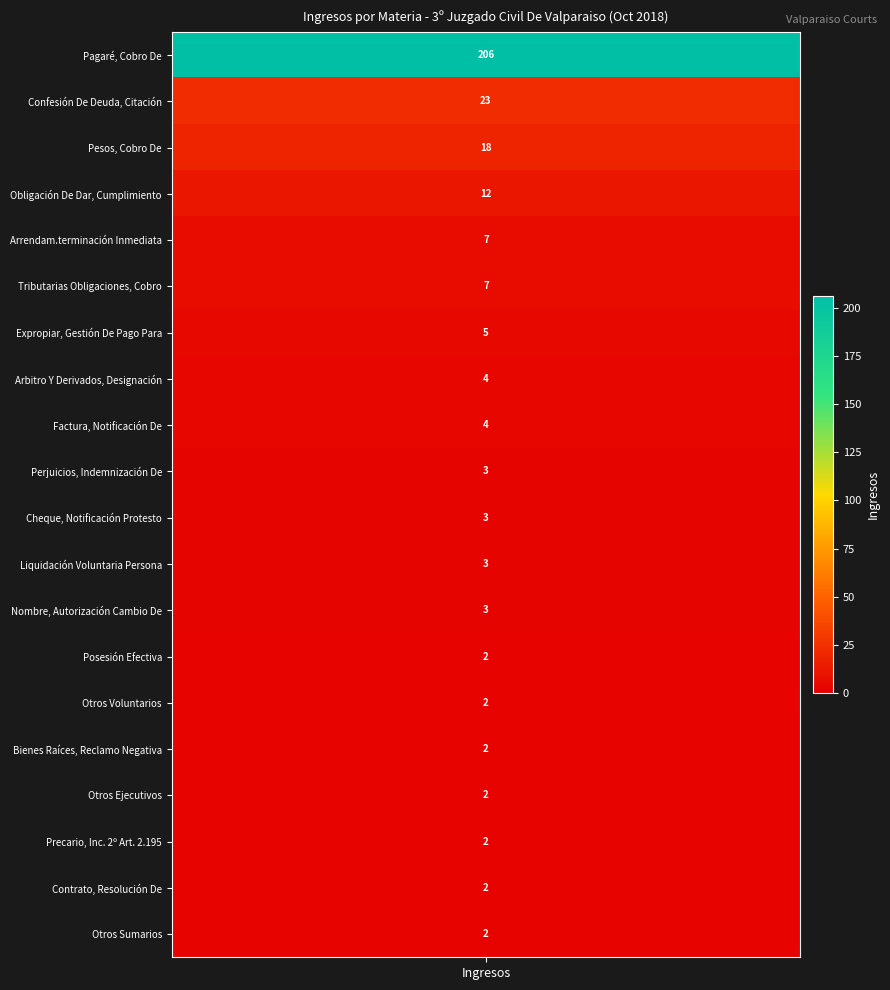

Where does the data first go above 3?

Pagaré, Cobro De